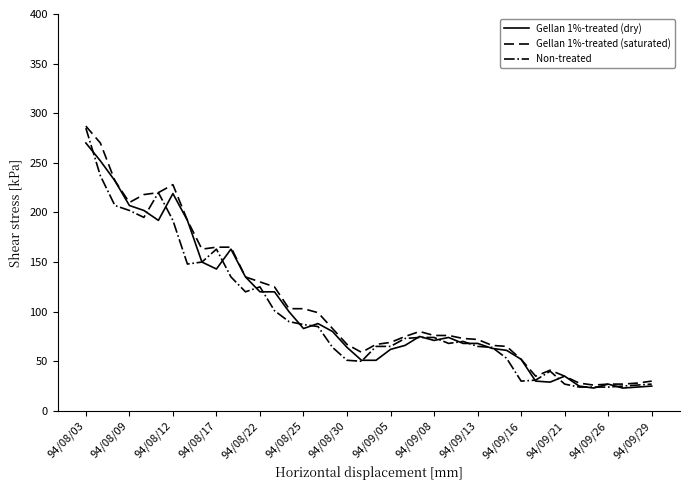

True or false: Gellan 1%-treated (dry) has more than 1 interior local peaks.

True